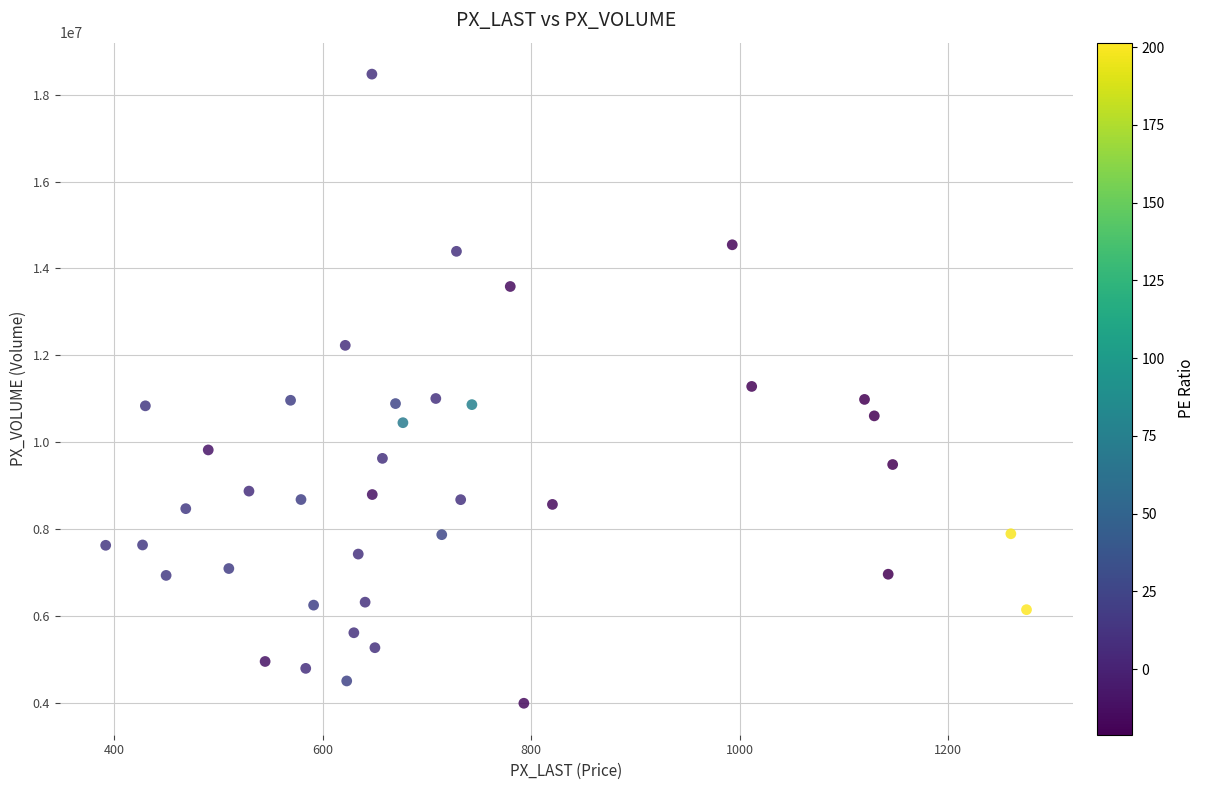

What is the range of Y values (max minus min)?

14487208